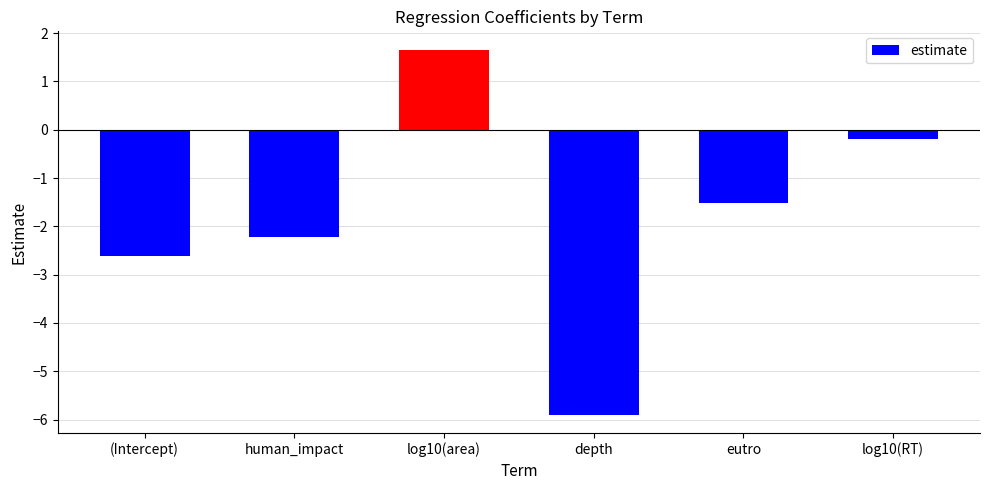

Are the bars horizontal?

No